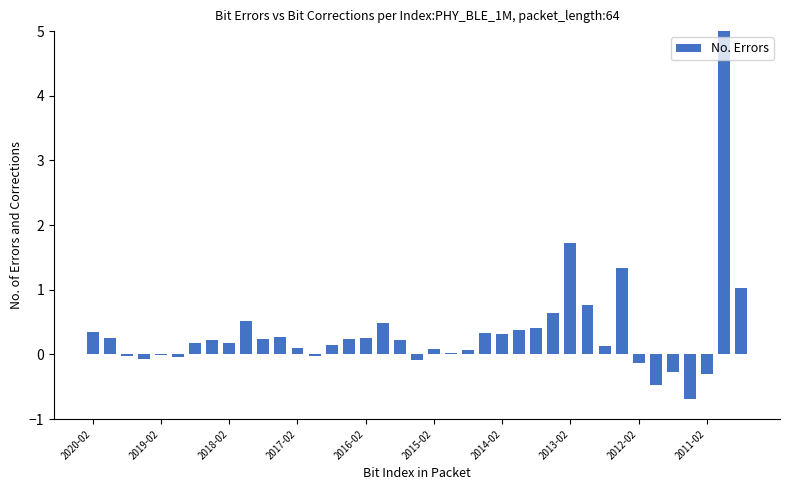

What is the minimum value shown in the chart?

-0.7